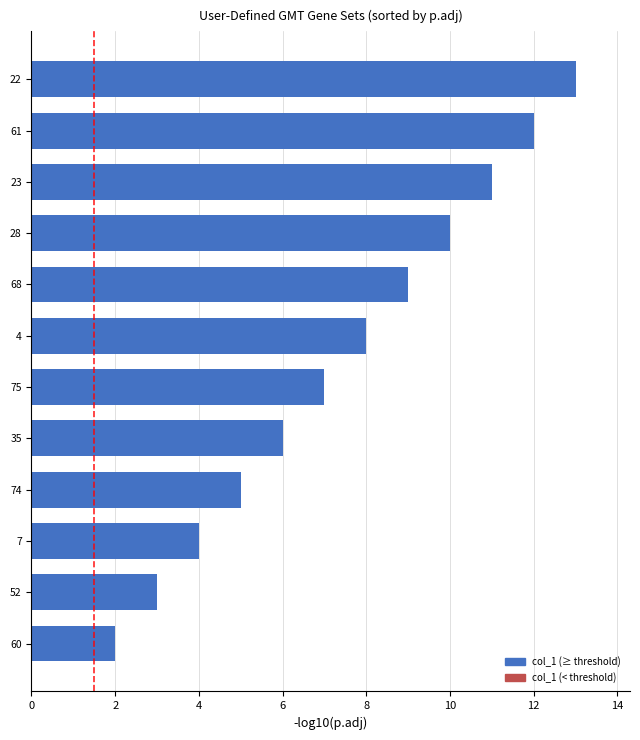

List the labels in order of value, largest first.

22, 61, 23, 28, 68, 4, 75, 35, 74, 7, 52, 60